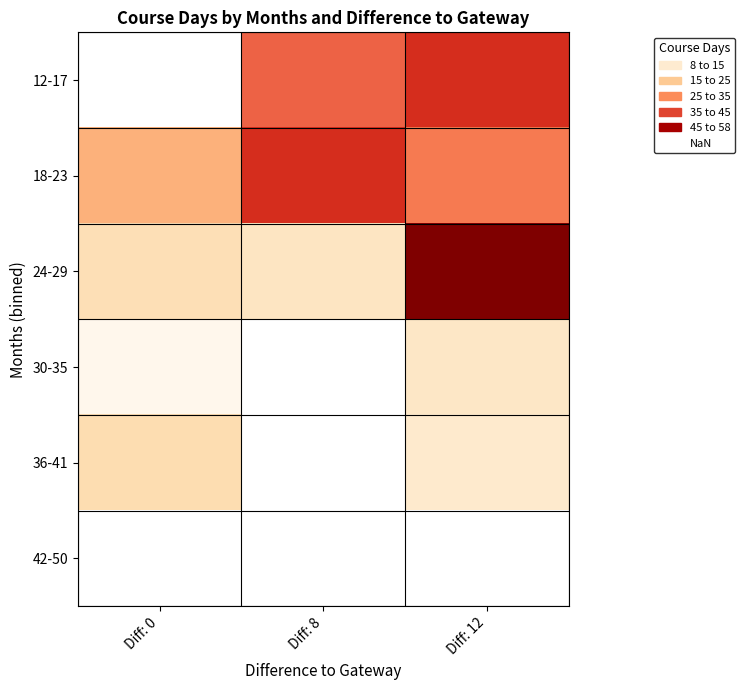

Which series changed the most between Diff: 8 and Diff: 12?

24-29